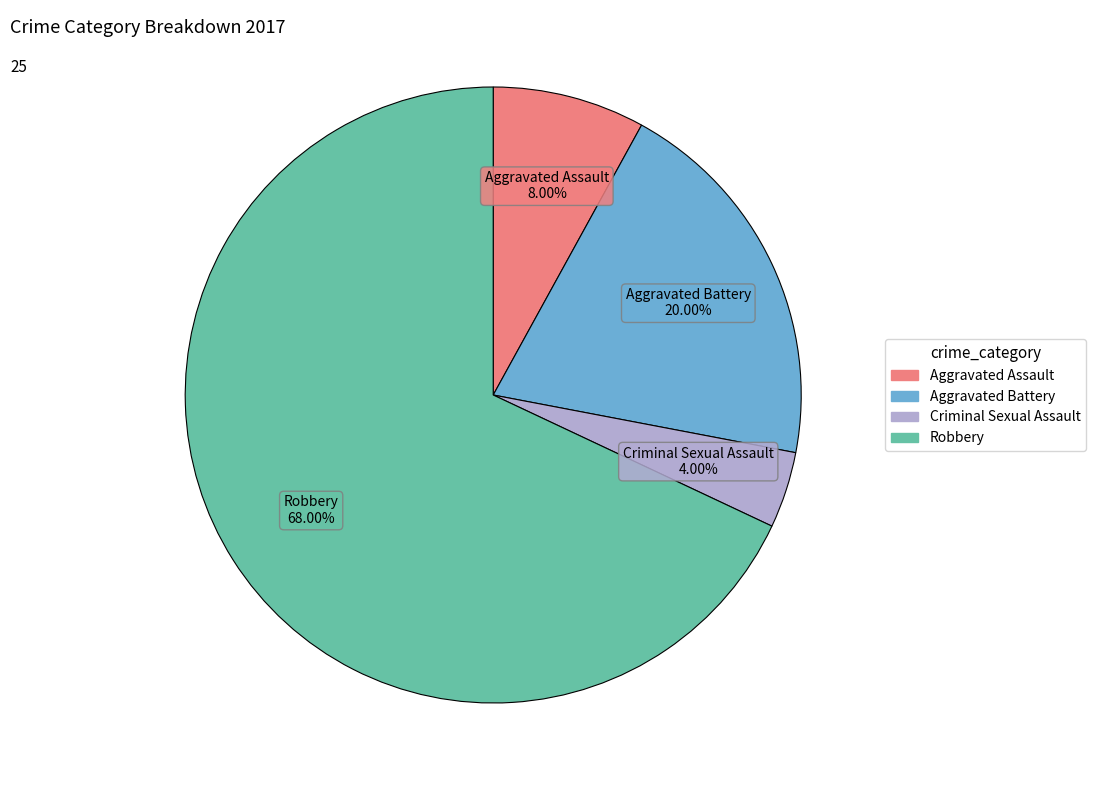

Count the number of slices in the pie.

4